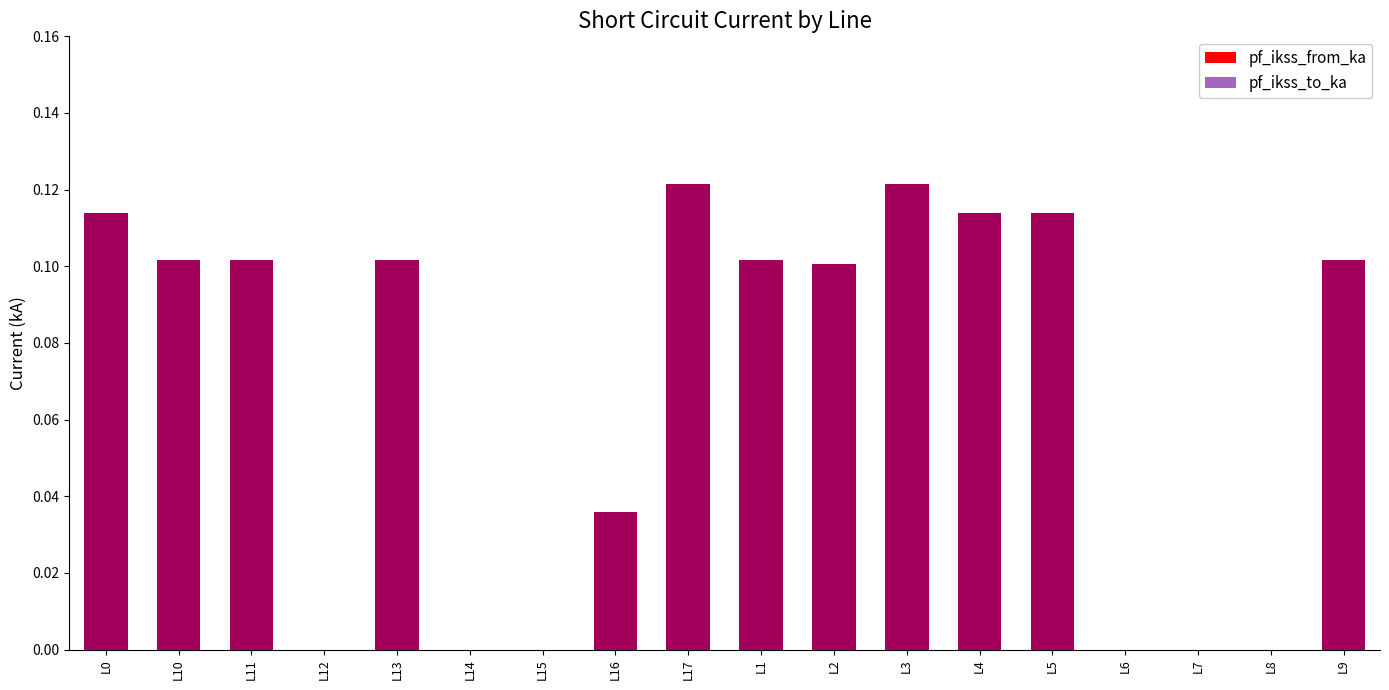

Reading left to right, what are all the values shown in this chart?

pf_ikss_from_ka: L0=0.1	L10=0.1	L11=0.1	L12=0.0	L13=0.1	L14=0.0	L15=0.0	L16=0.0	L17=0.1	L1=0.1	L2=0.1	L3=0.1	L4=0.1	L5=0.1	L6=0.0	L7=0.0	L8=0.0	L9=0.1
pf_ikss_to_ka: L0=0.1	L10=0.1	L11=0.1	L12=0.0	L13=0.1	L14=0.0	L15=0.0	L16=0.0	L17=0.1	L1=0.1	L2=0.1	L3=0.1	L4=0.1	L5=0.1	L6=0.0	L7=0.0	L8=0.0	L9=0.1